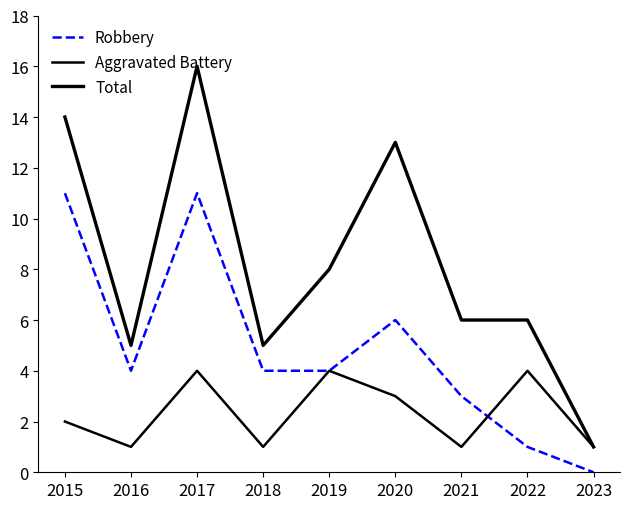

What is the sum of the Robbery values at 2015 and 2018?

15